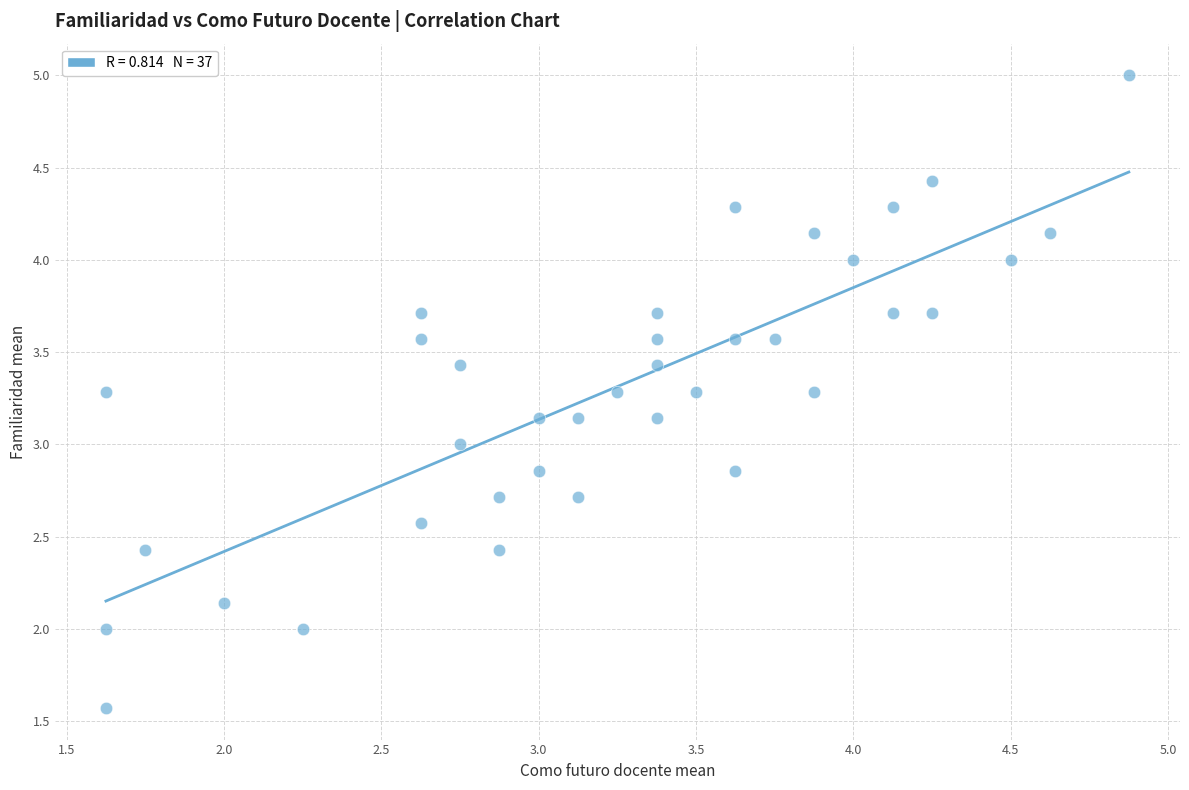

What is the range of Y values (max minus min)?

3.4